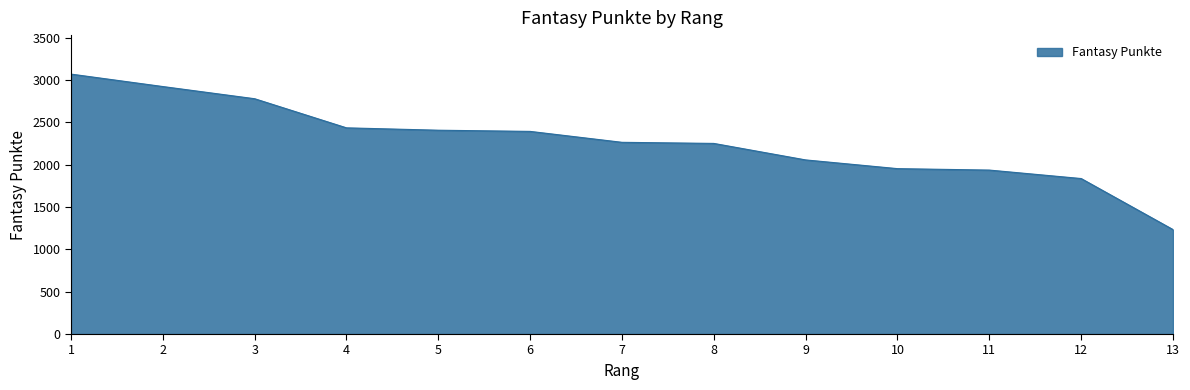

Is it true that the value at 6 is 2394?

True